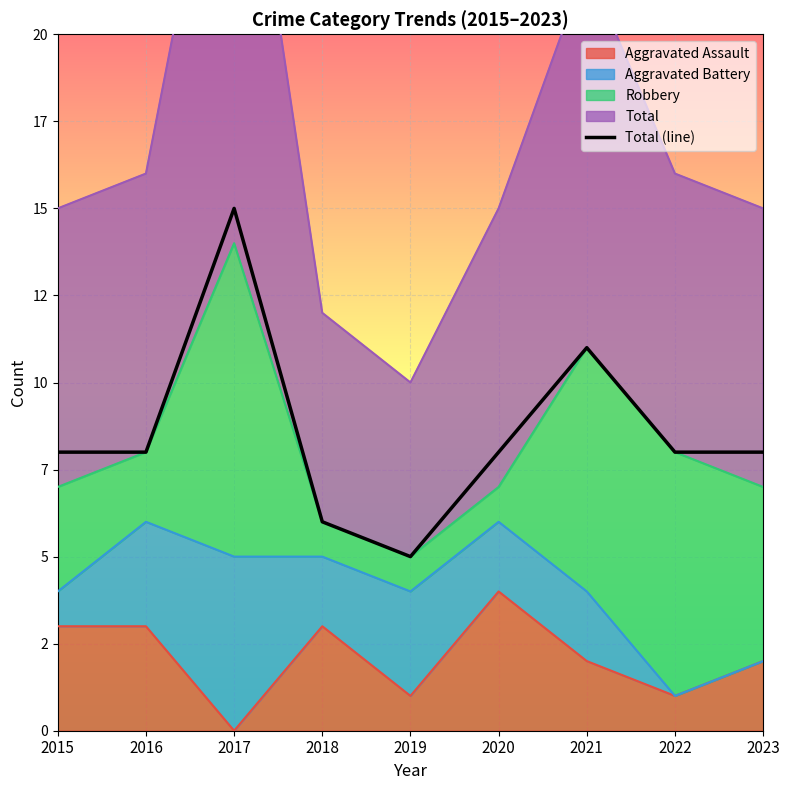

Between 2018 and 2015, which is larger?

2015